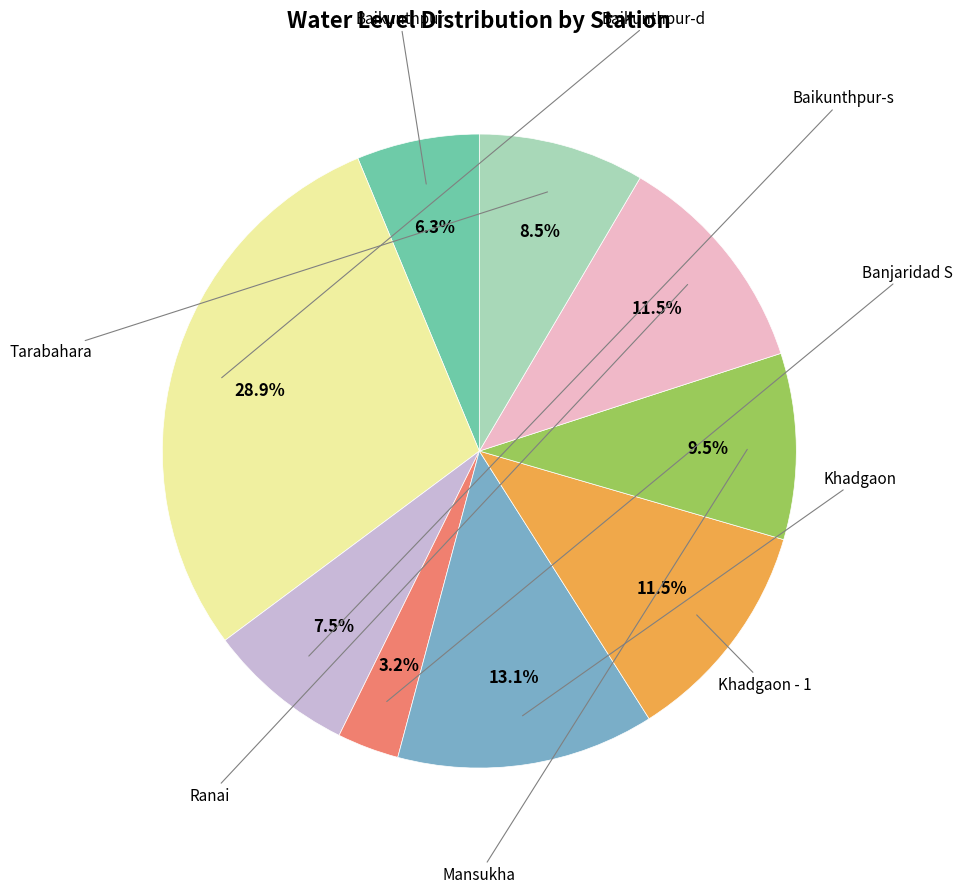

Is there any slice that represents more than half of the pie?

No